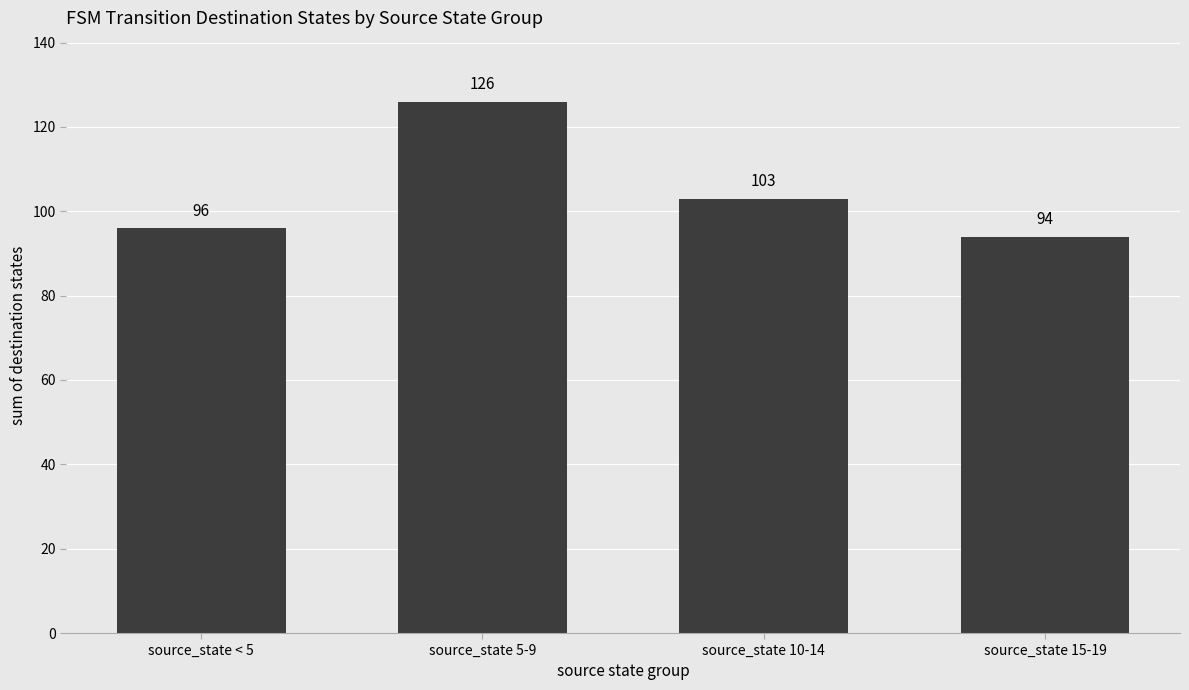

Which has a higher value, source_state 15-19 or source_state < 5?

source_state < 5